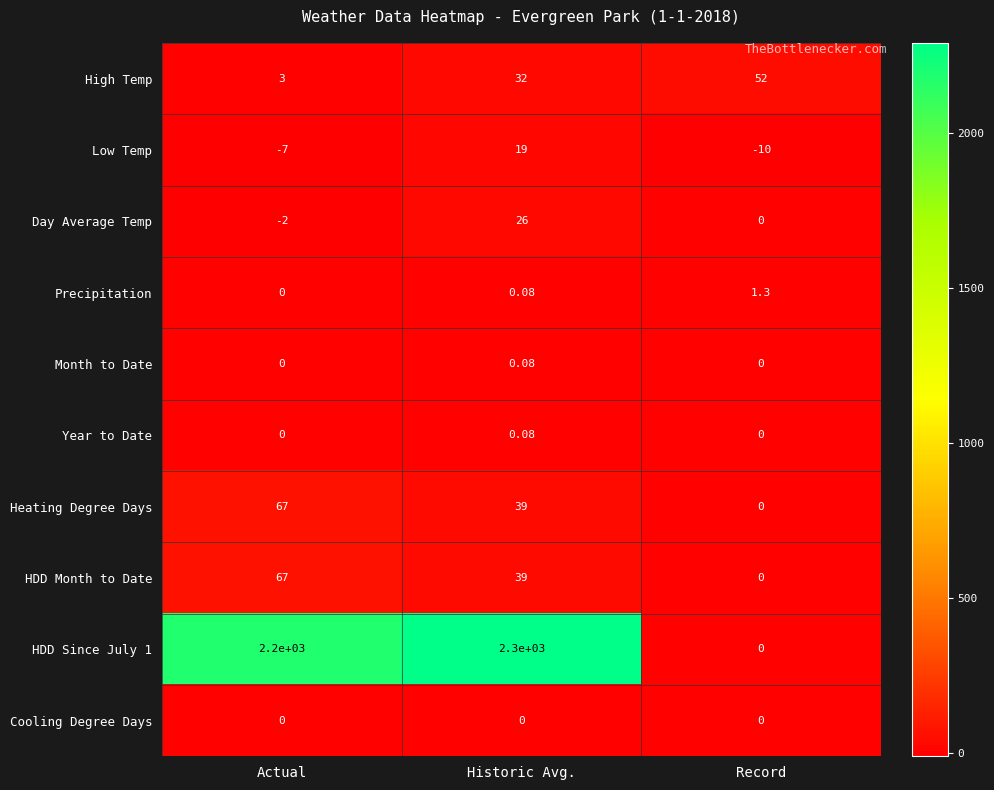

What is the total value across all series at Record?

43.3